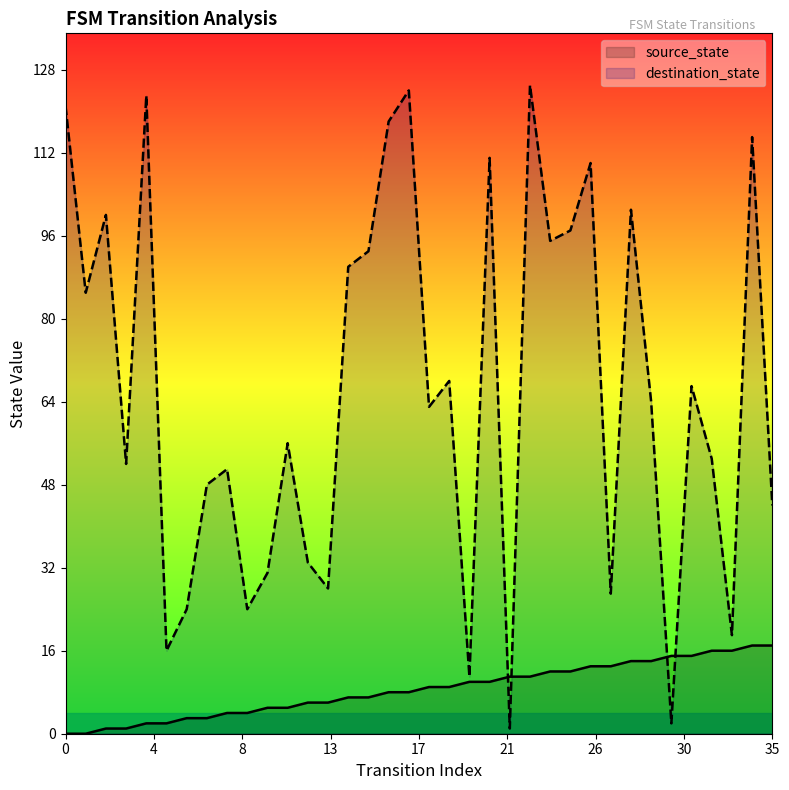

What is the value of the source_state point at the 23rd from the left?

11